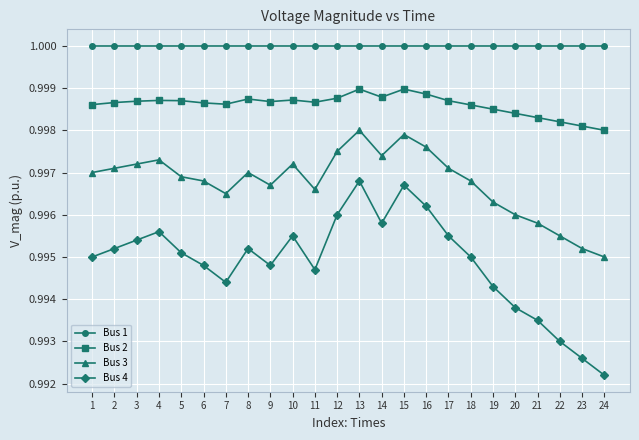

True or false: Bus 3 and Bus 1 cross at least once.

False